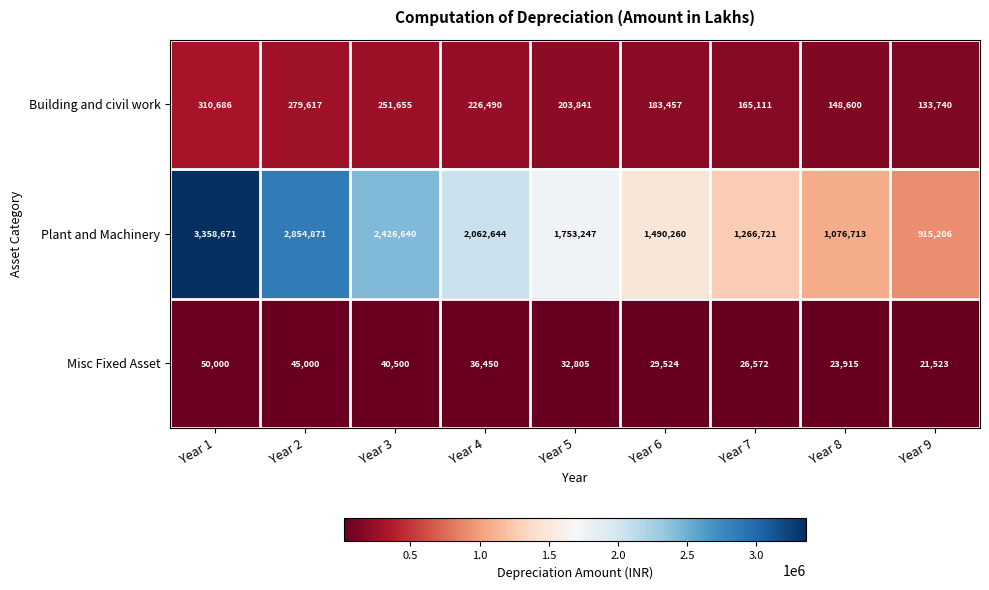

Which series changed the most between Year 2 and Year 6?

Plant and Machinery